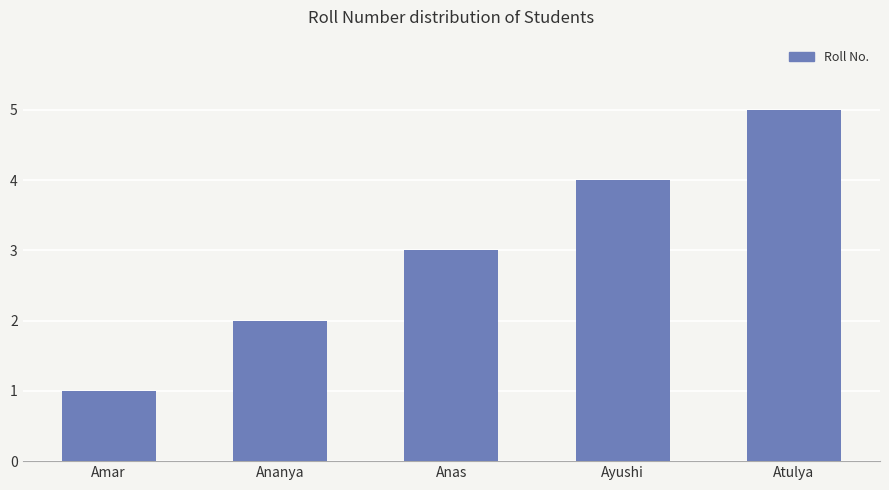

What is the greatest value displayed?

5